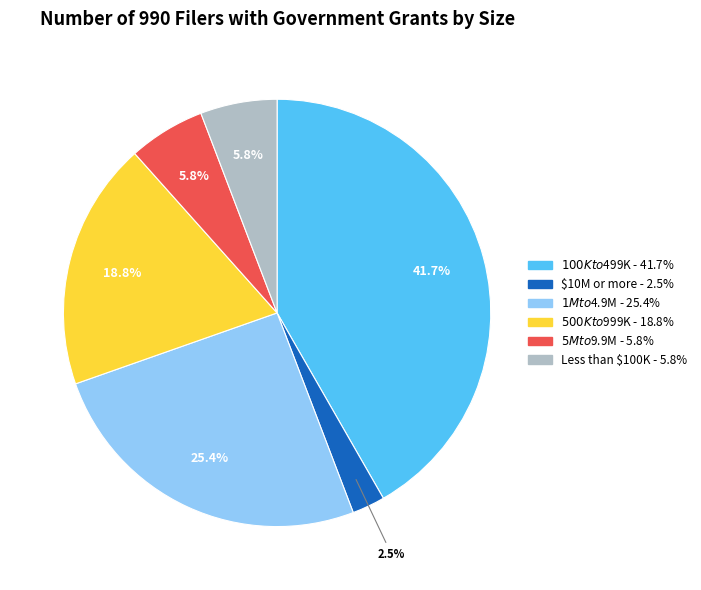

Which slice is the smallest?

$10M or more